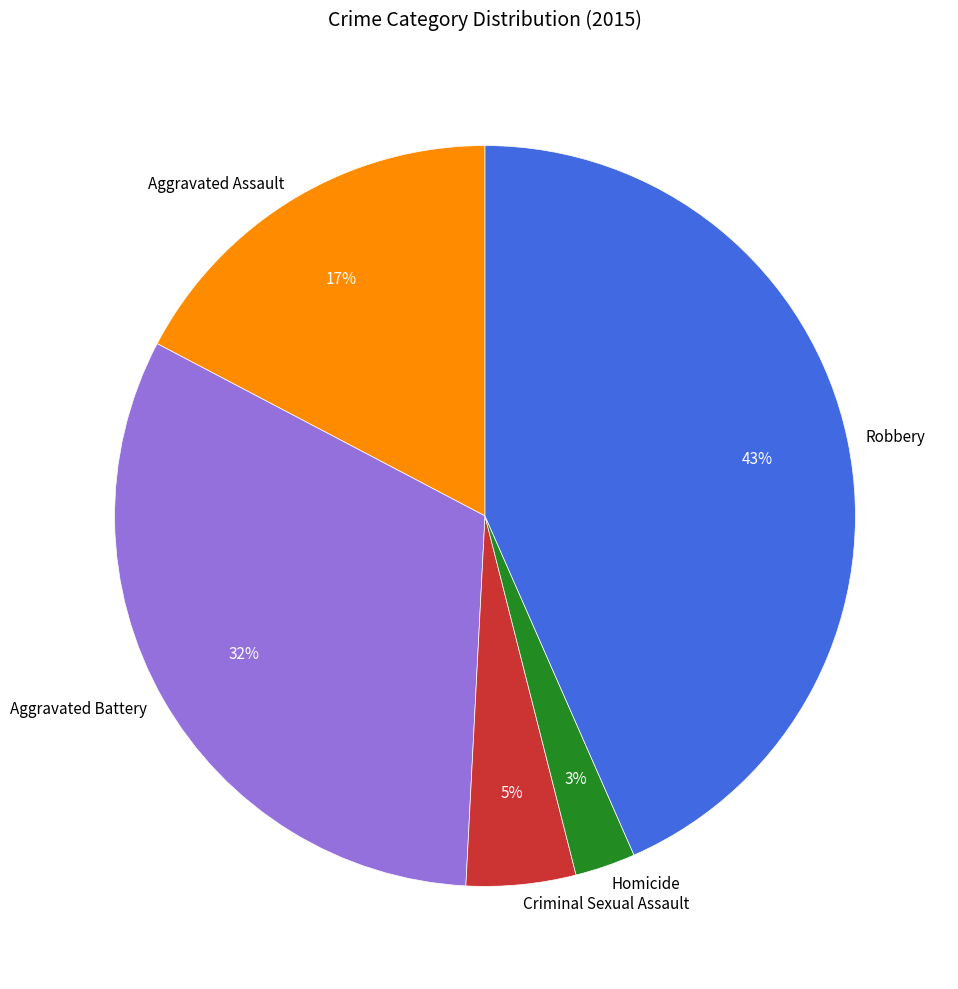

Approximately how many times larger is the value at Homicide compared to Aggravated Assault?

0.2